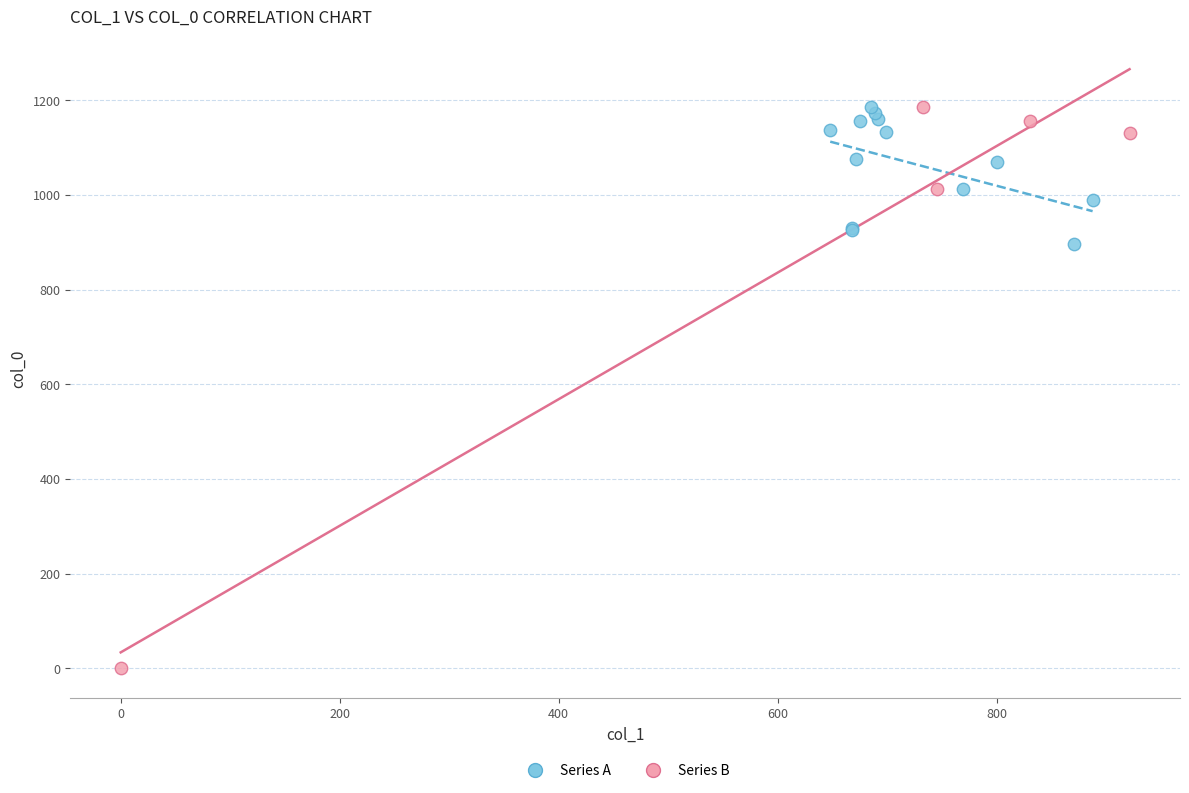

Which series reaches the minimum Y coordinate?

Series B